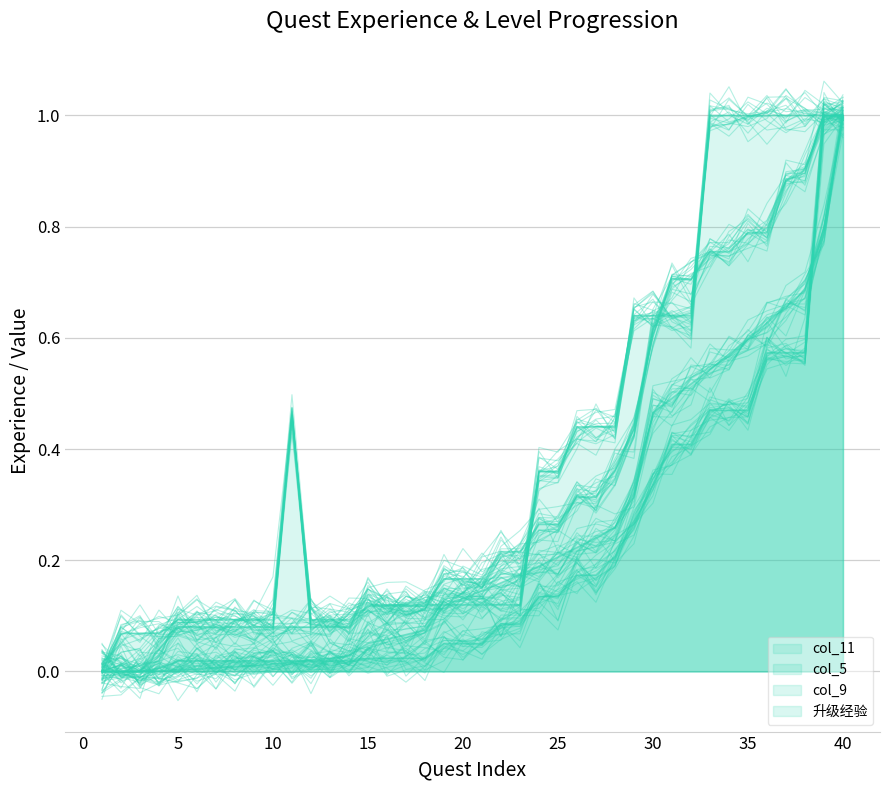

The value of 升级经验 at 12 is 0.0. True or false?

False